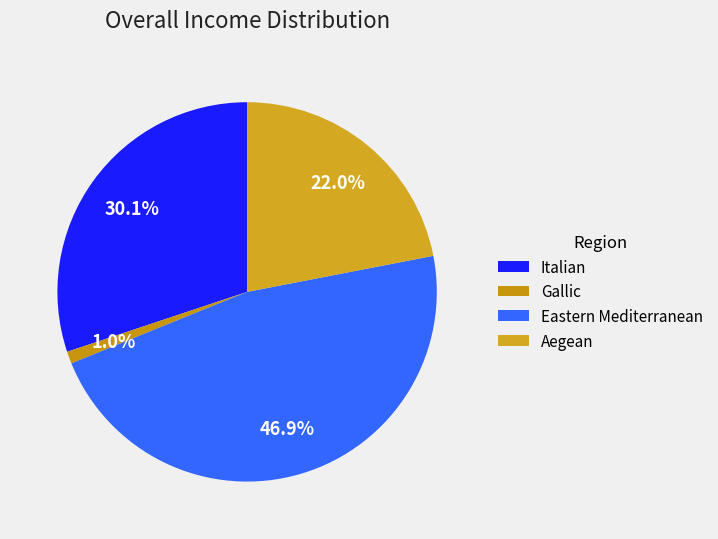

What is the smallest slice in the pie chart?

Gallic